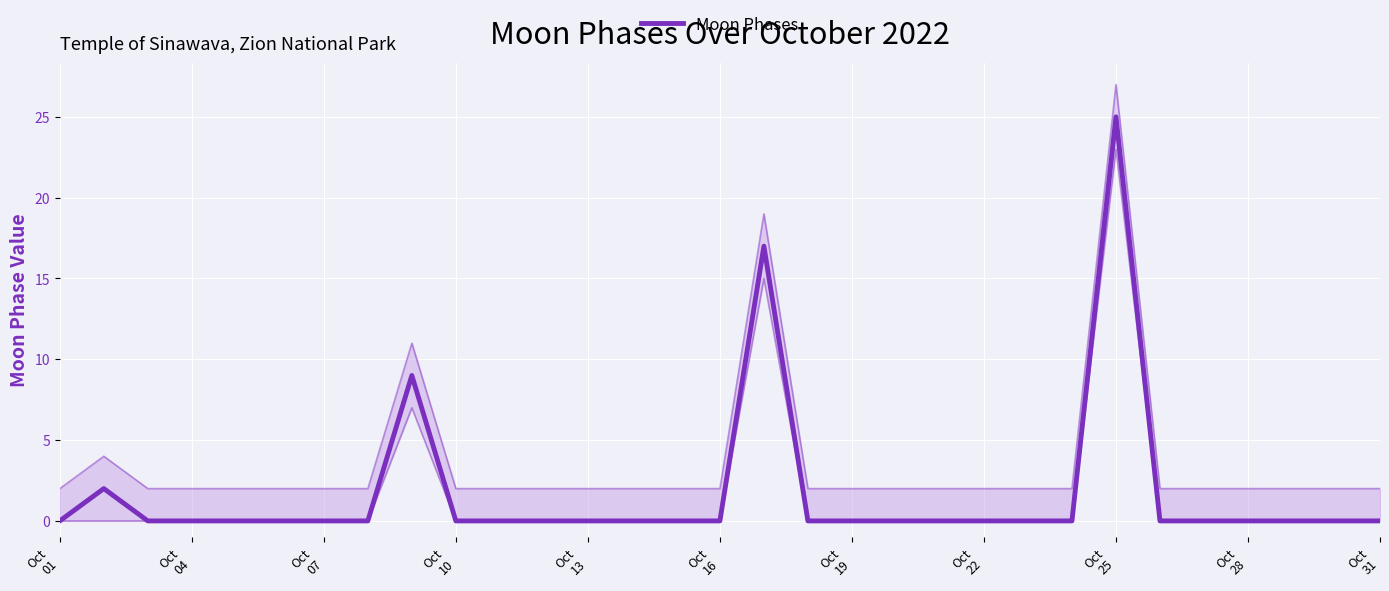

Which category has the lowest value across all series?

Oct
01